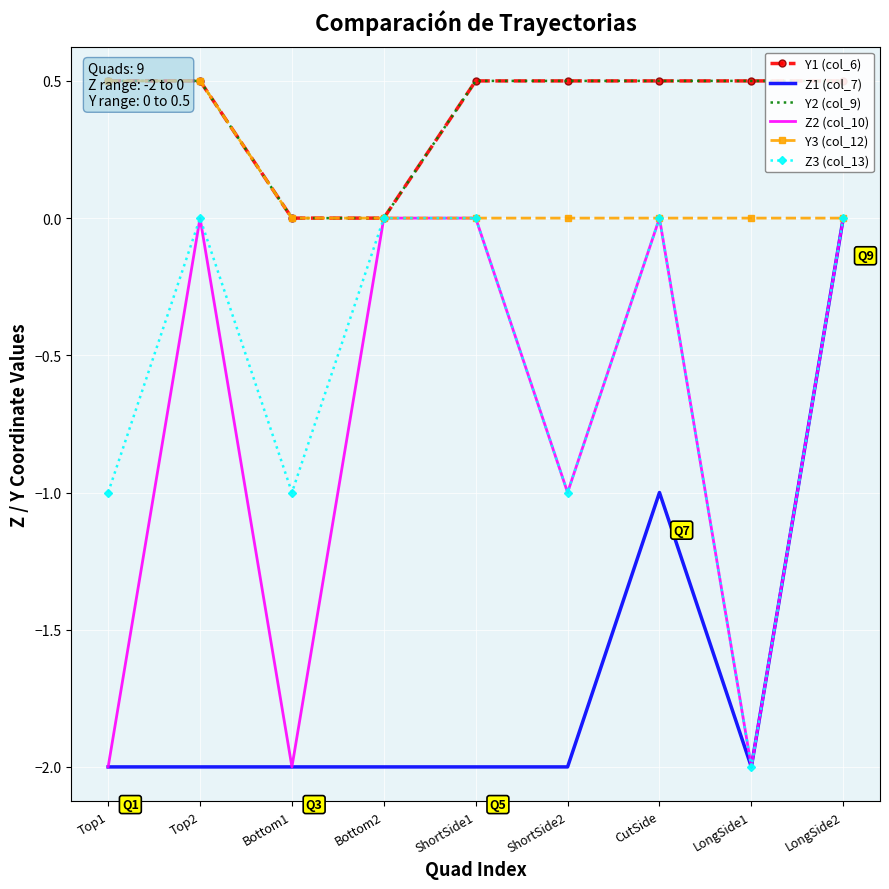

Between Bottom2 and Bottom1, which is larger?

Bottom2